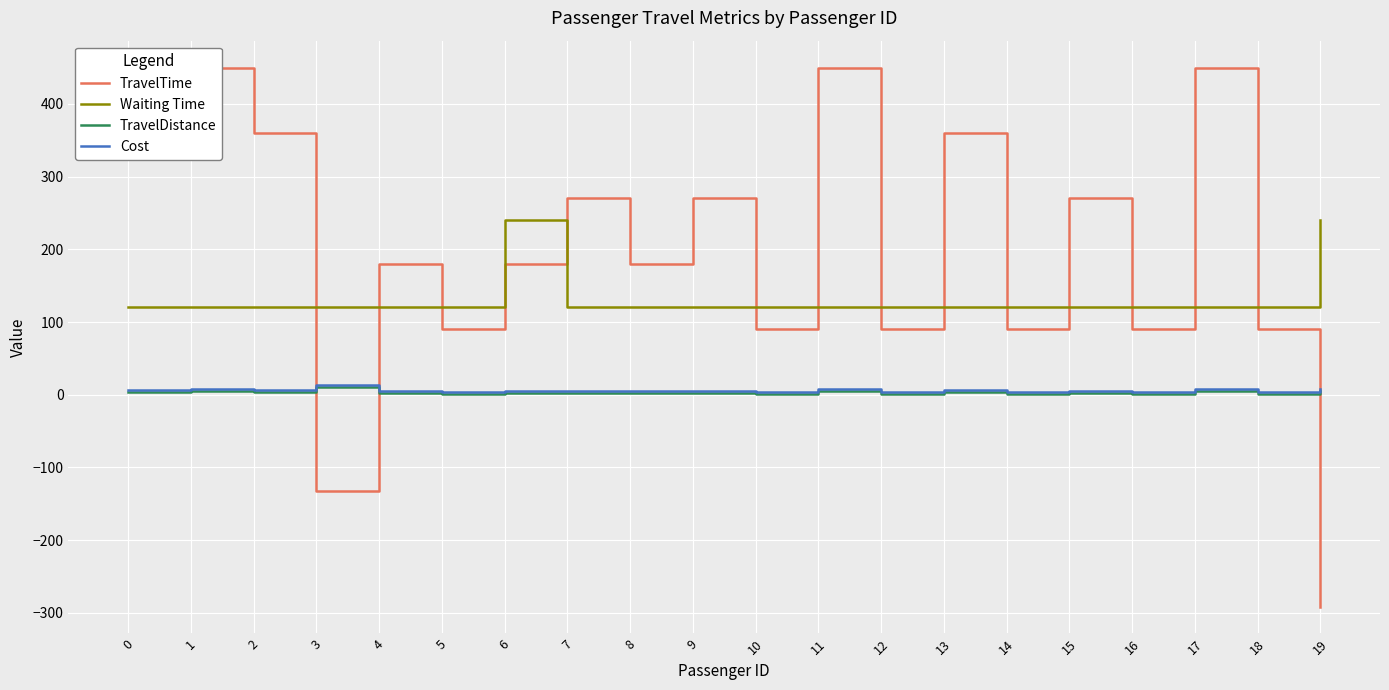

How many data points does each series have?

20